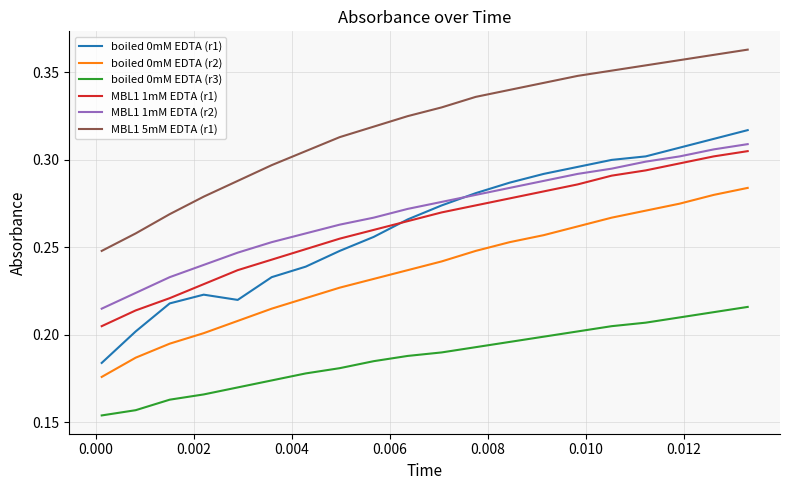

True or false: boiled 0mM EDTA (r2) and MBL1 5mM EDTA (r1) intersect in this chart.

False